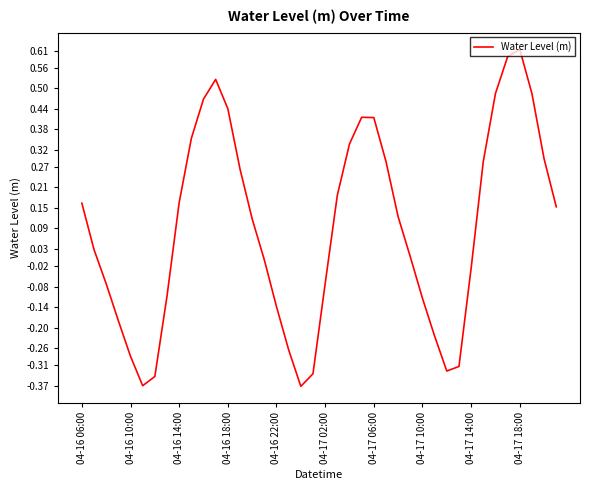

What is the difference between the maximum and minimum values?

1.0